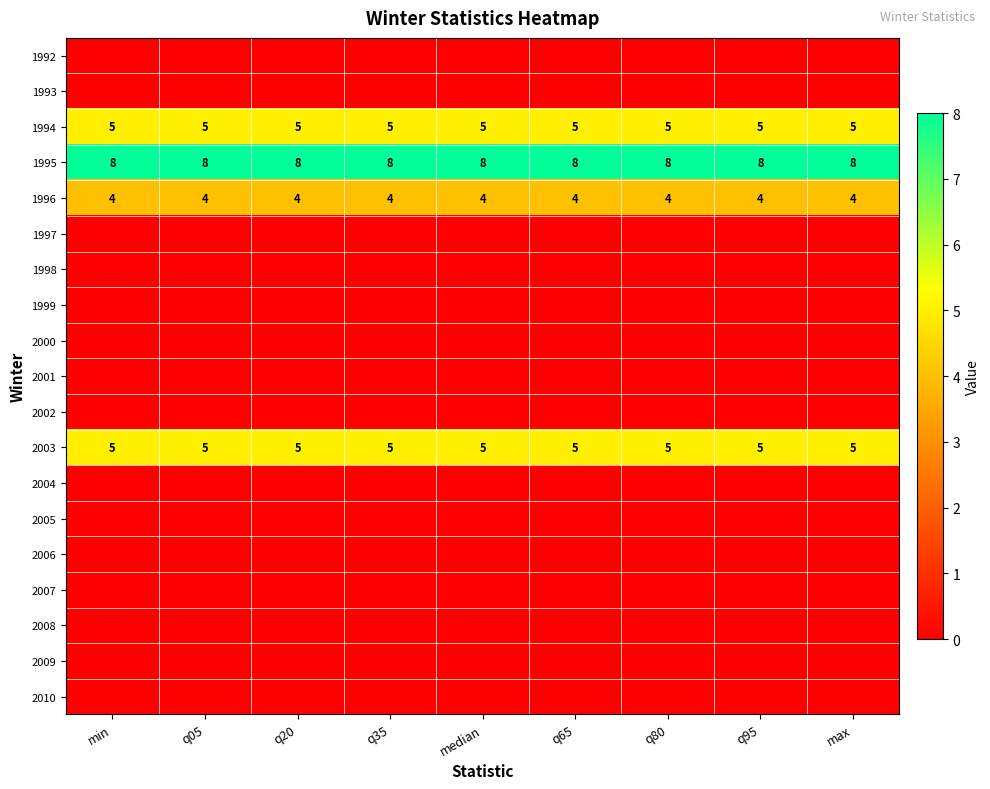

What is the minimum value for 2003?

5